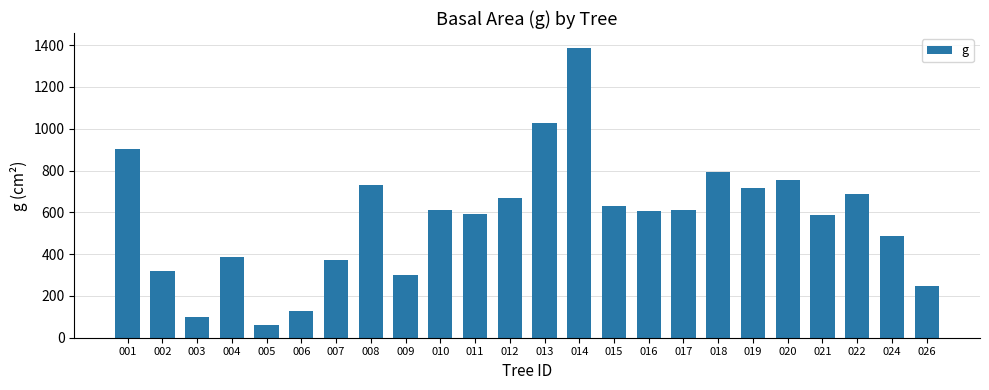

Is it true that the value at 016 is 167.0?

False